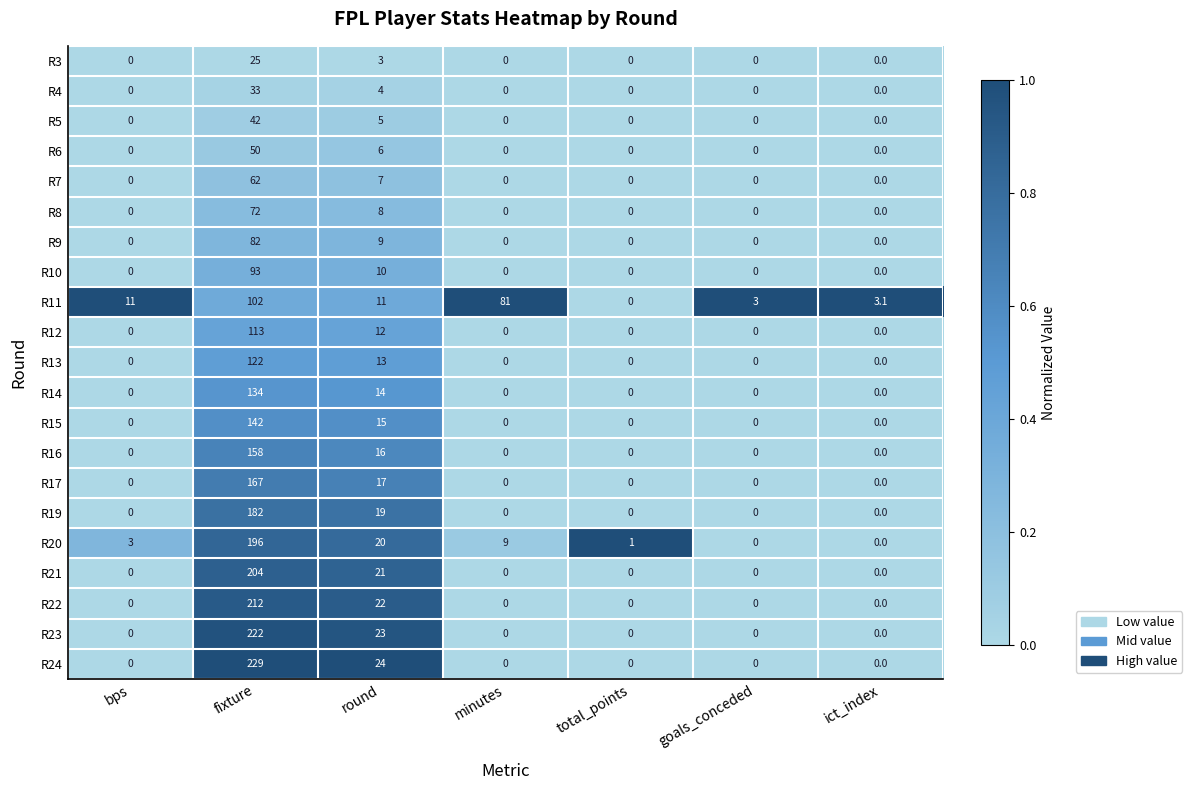

What is the difference between the second highest and second lowest values in the R14 series?

14.0